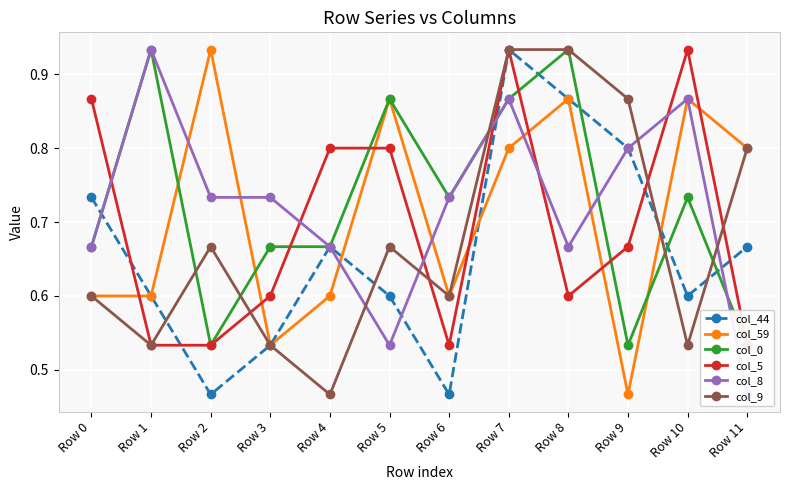

How many lines are shown in the chart?

6